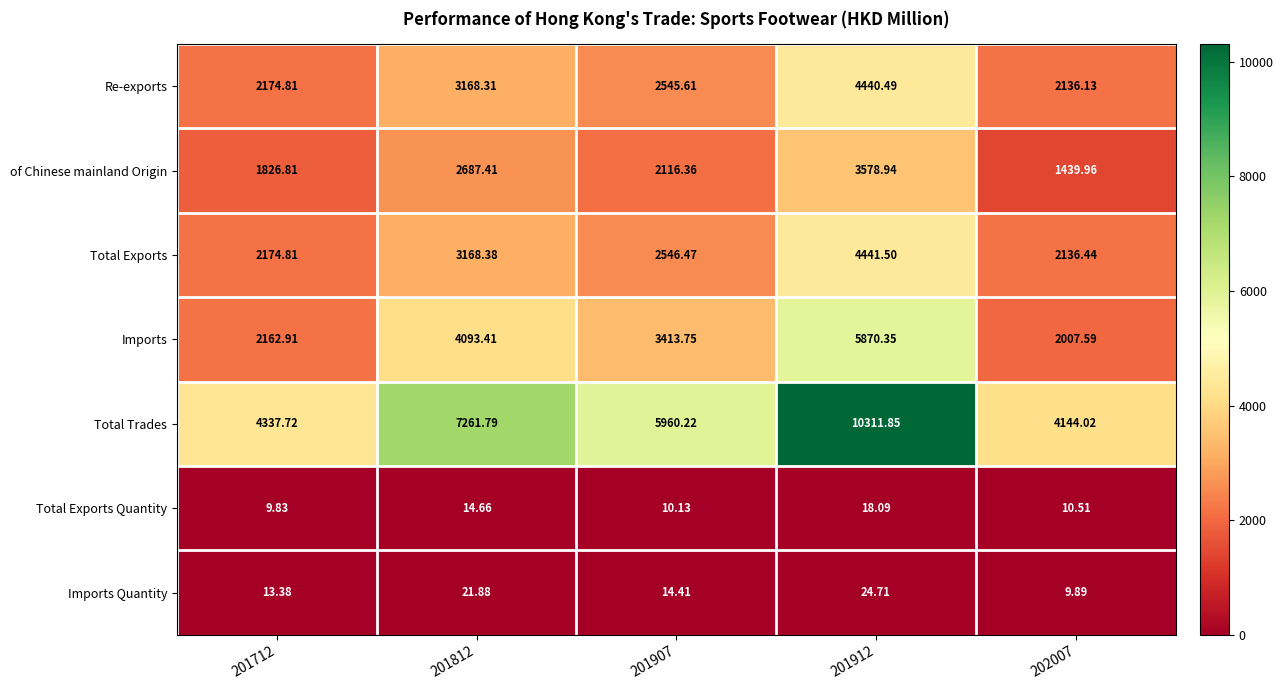

Between 201912 and 202007, which series saw the biggest shift?

Total Trades